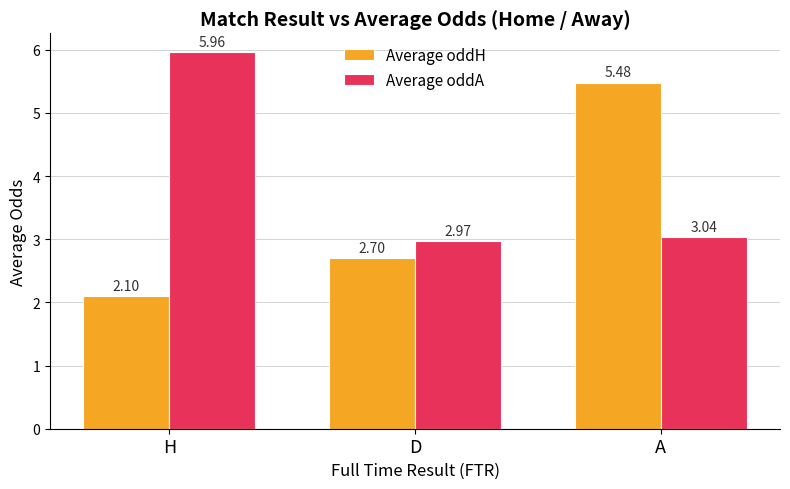

Which category has the lowest value across all series?

H